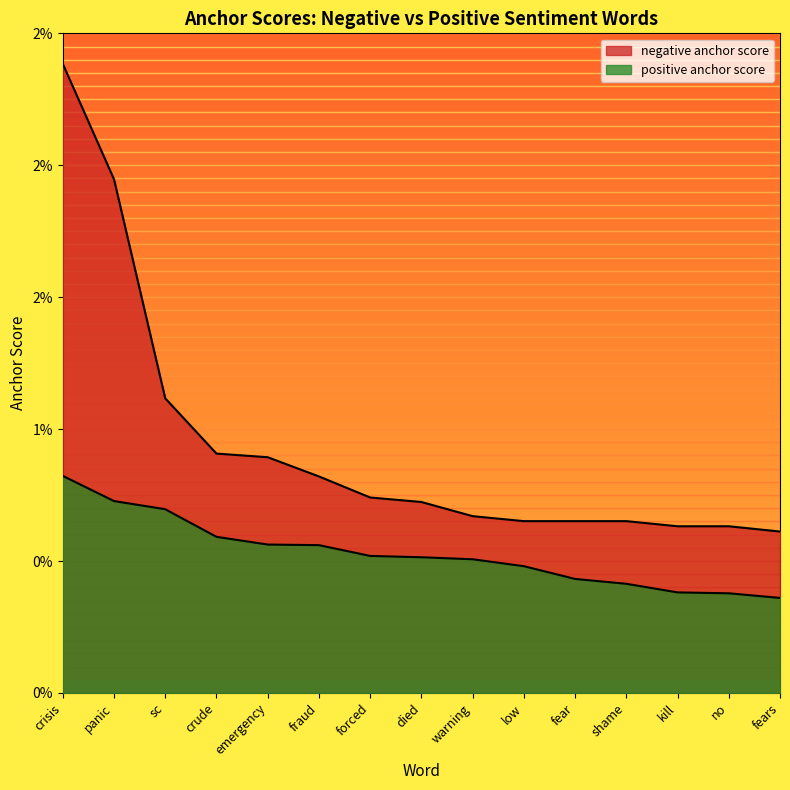

Rank the series at fraud from highest to lowest value.

negative anchor score, positive anchor score